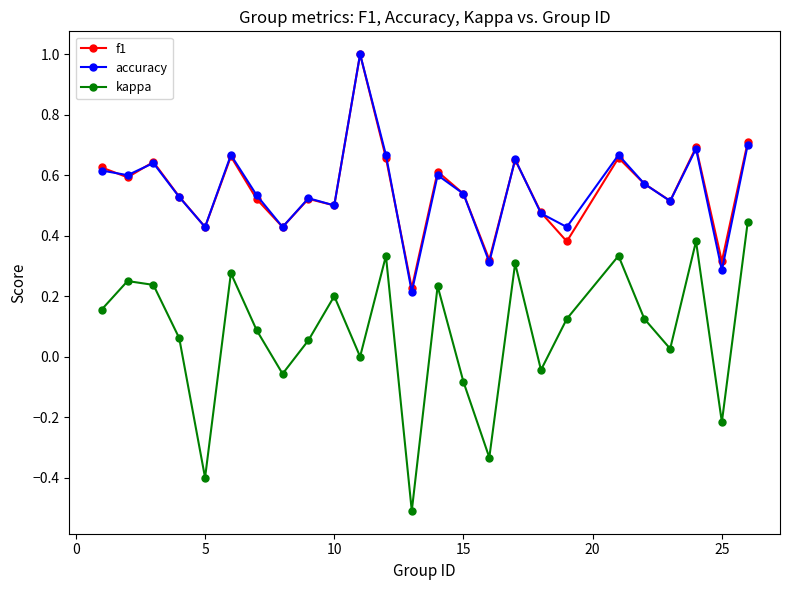

True or false: kappa and f1 cross at least once.

False